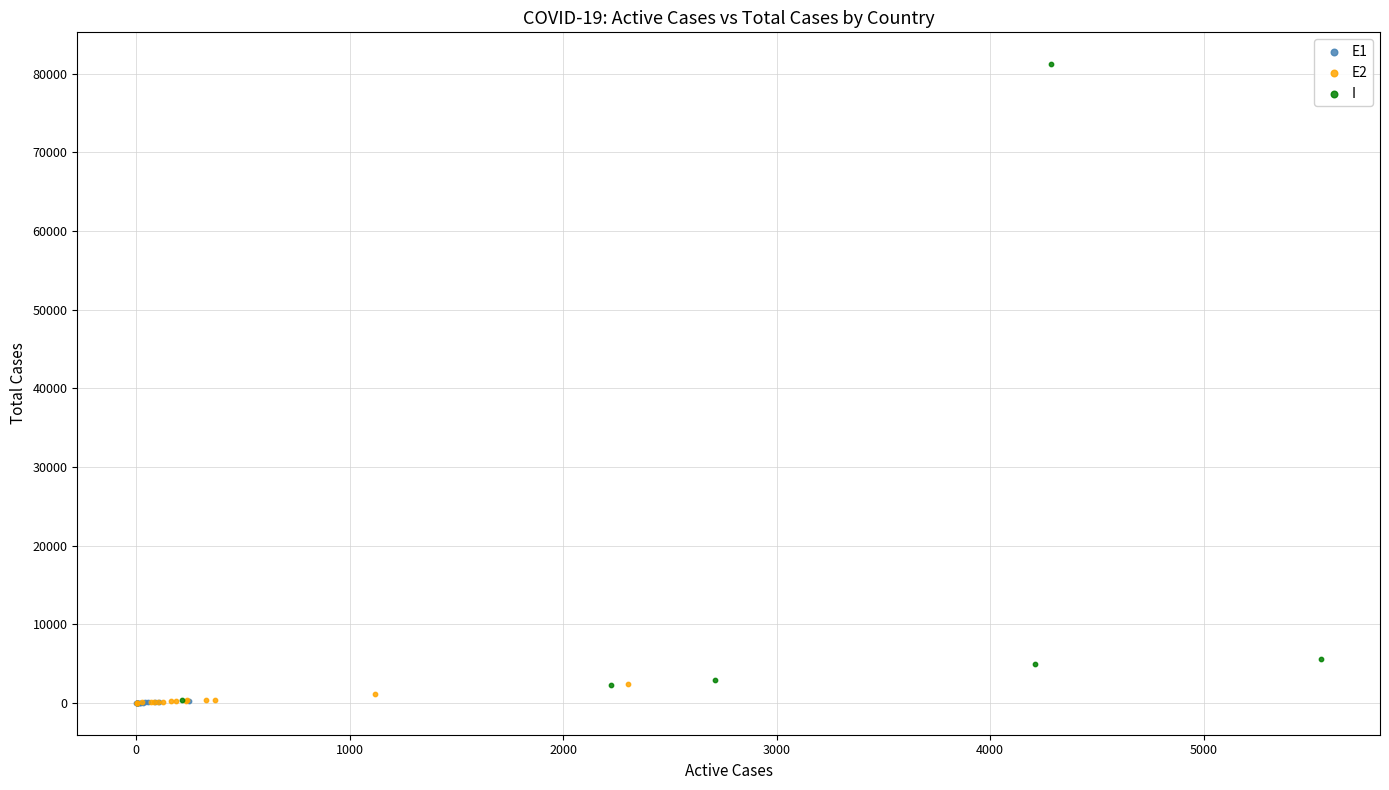

Which series contains the highest Y value?

I